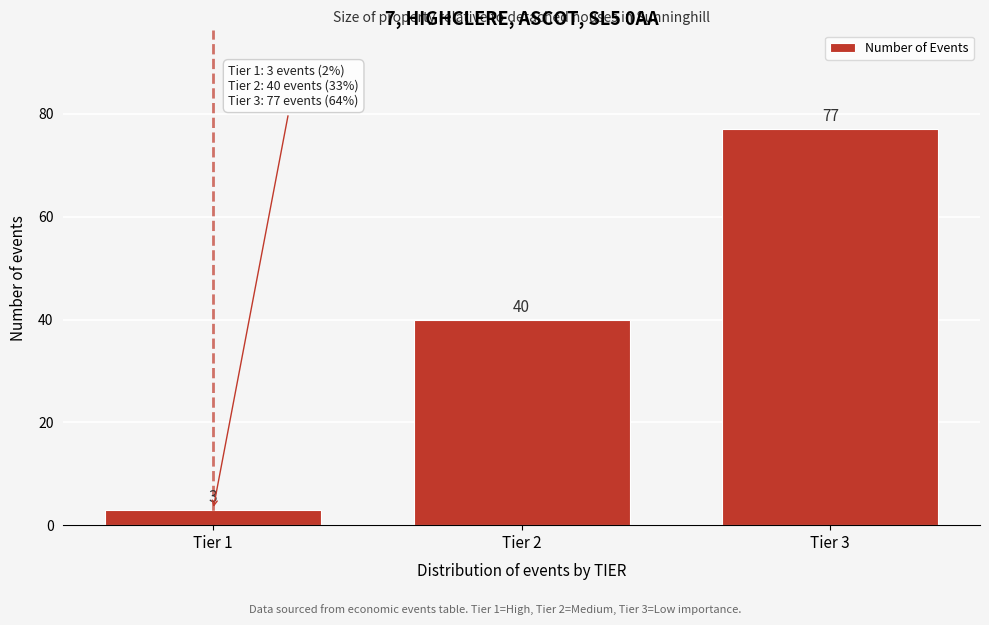

Reading left to right, what are all the values shown in this chart?

3	40	77